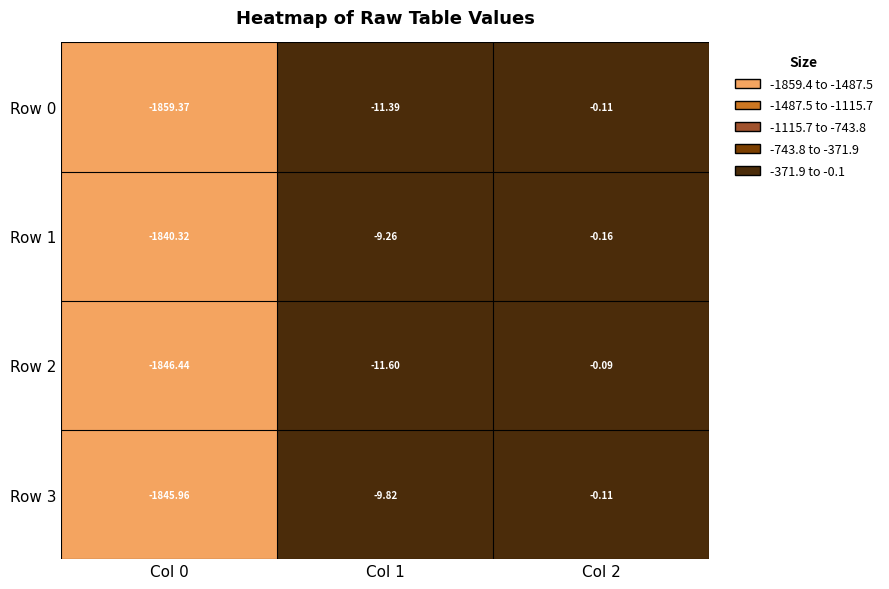

Is the value of Row 1 at Col 0 greater than the value of Row 0 at Col 1?

No